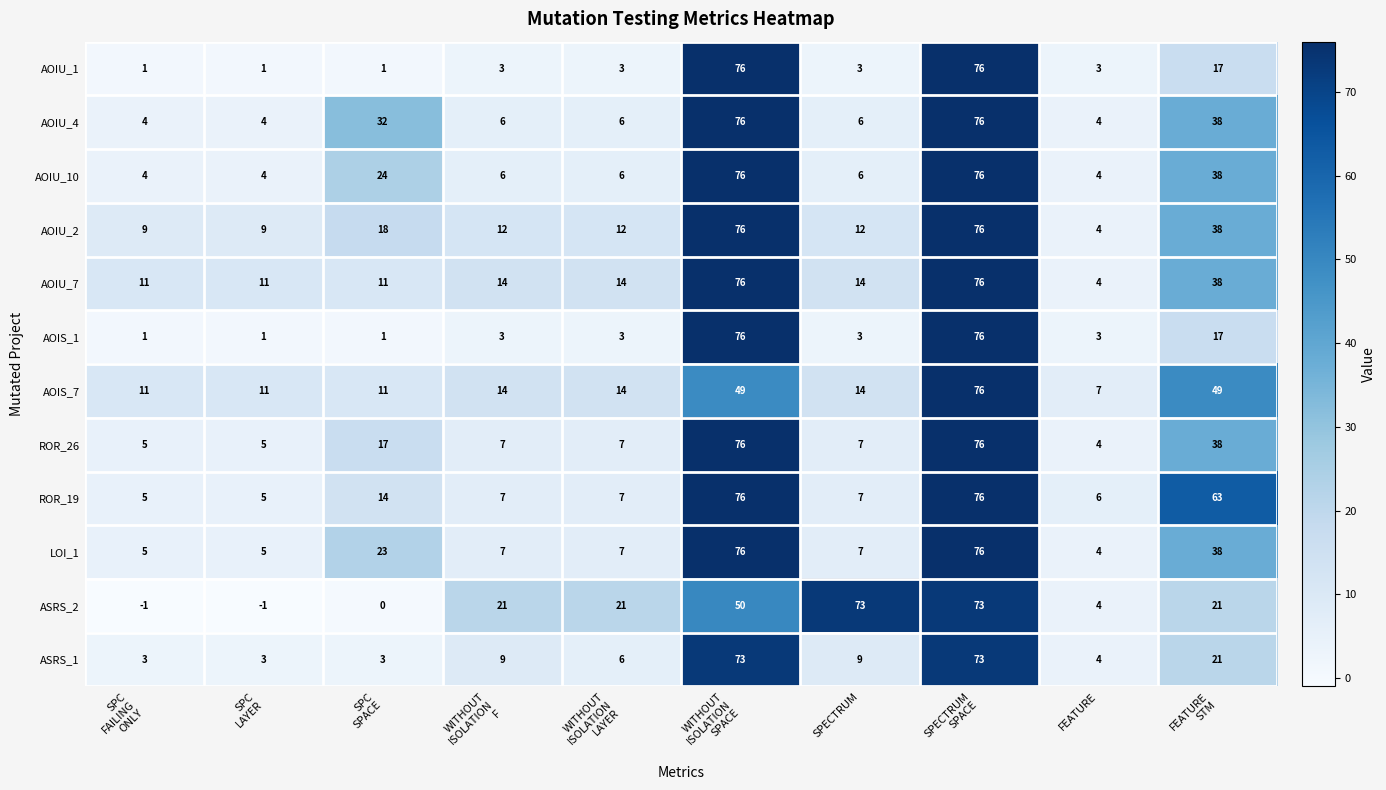

What is the difference between the maximum and minimum values in the ROR_19 series?

71